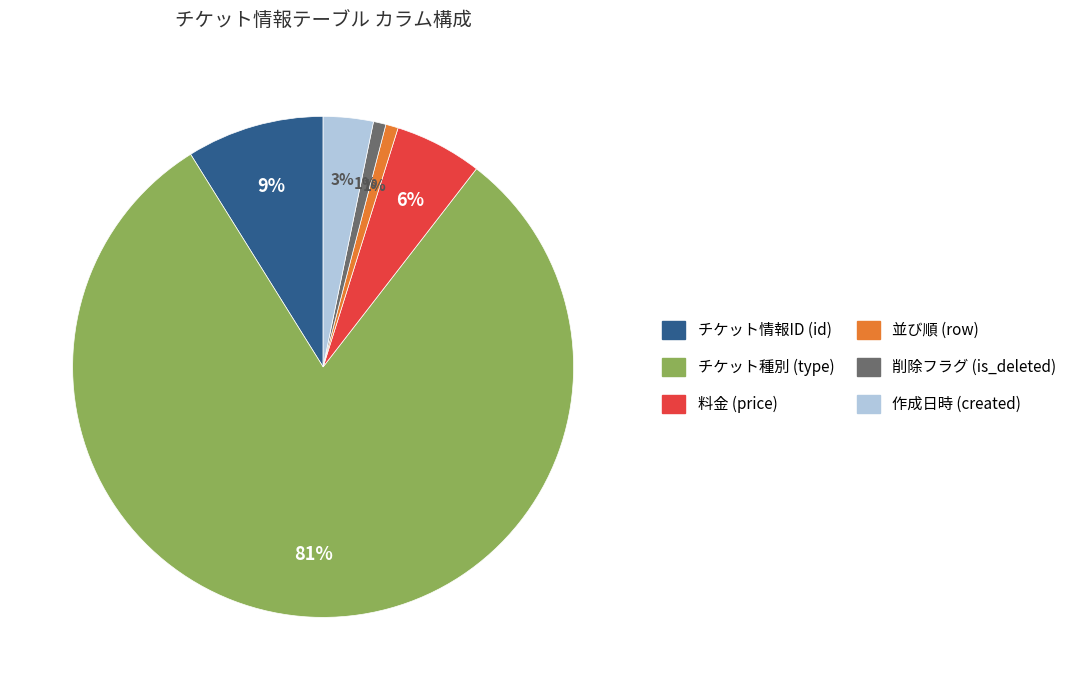

What is the ratio of the value at 削除フラグ (is_deleted) to the value at 並び順 (row)?

1.0